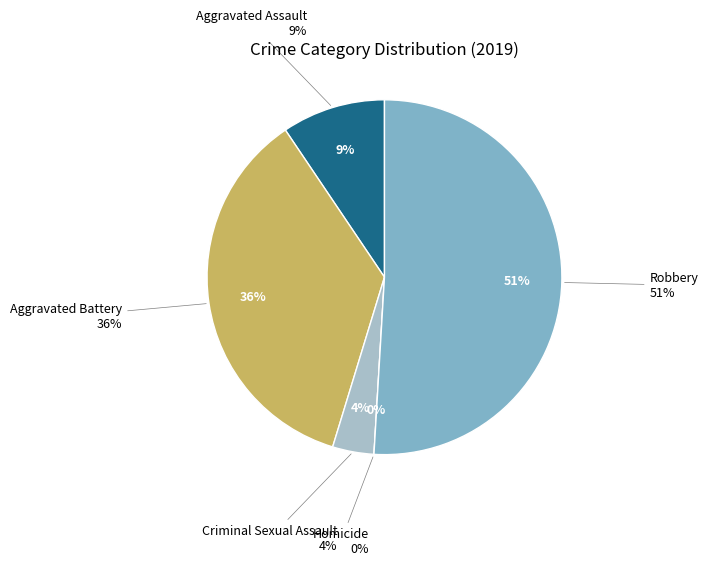

Rank the categories by value from lowest to highest.

Homicide, Criminal Sexual Assault, Aggravated Assault, Aggravated Battery, Robbery